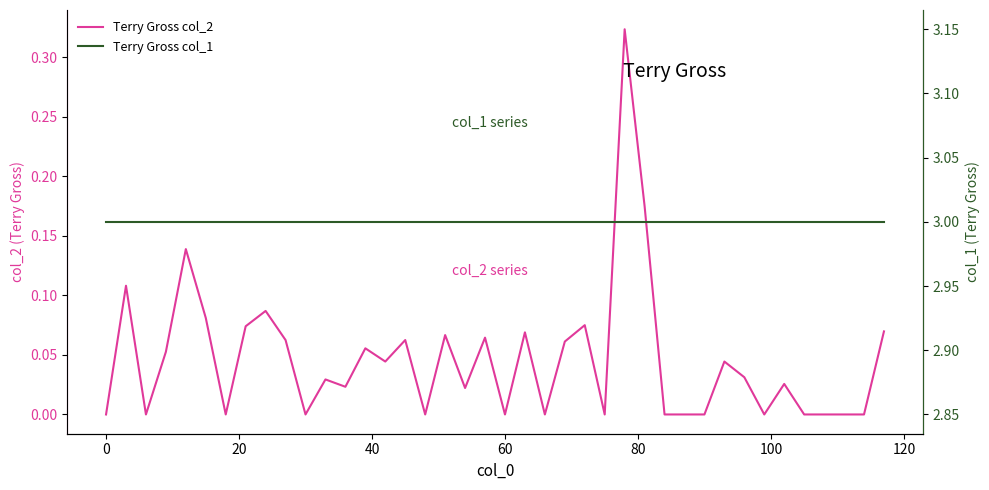

Is this an area chart (filled region under the line)?

No